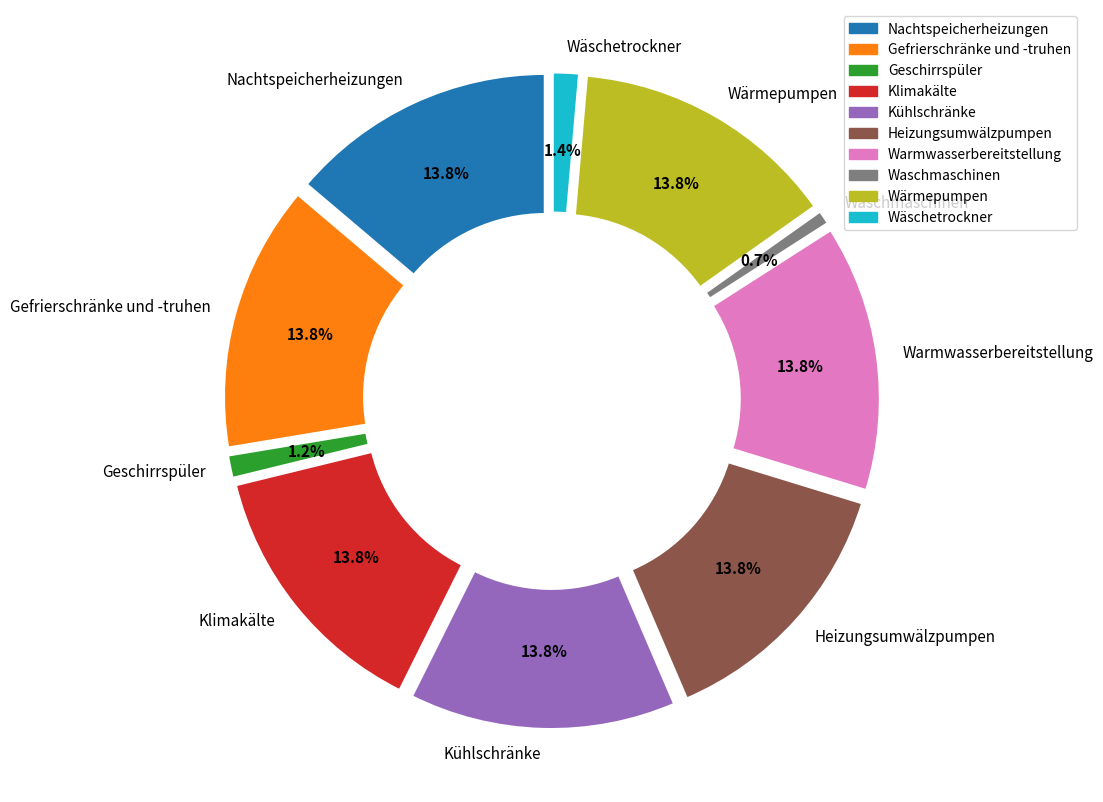

Is there any slice that represents more than half of the pie?

No